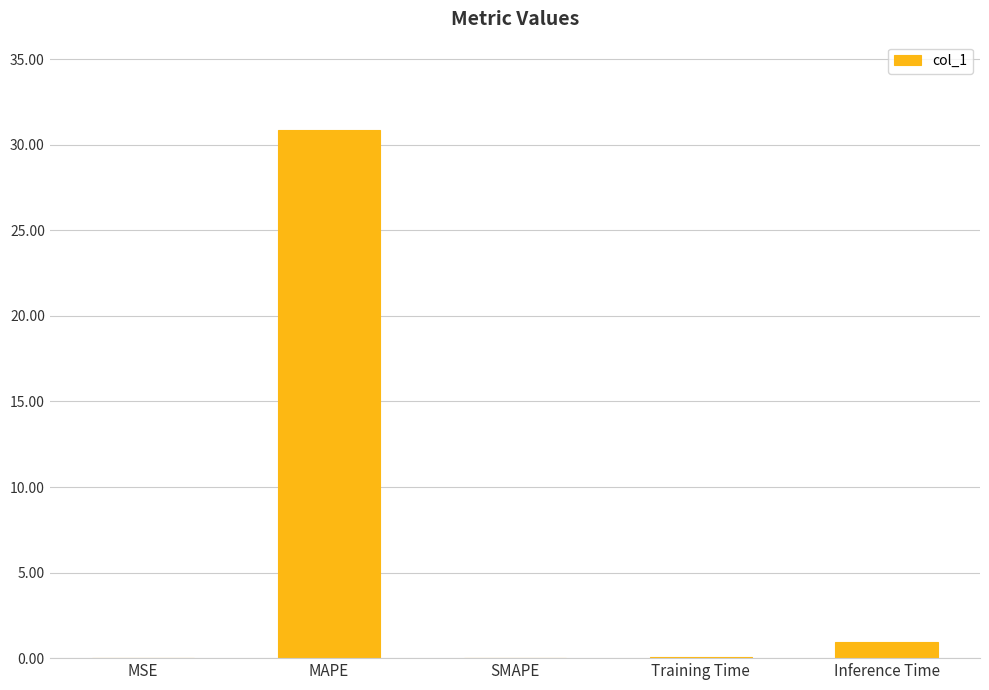

How many categories are shown in the chart?

5